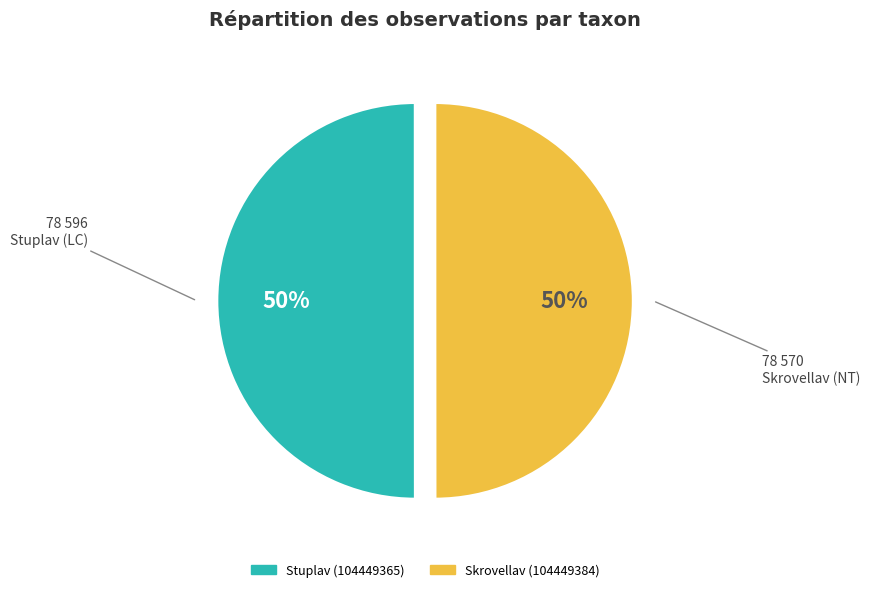

To the nearest percent, what is the average slice percentage?

50%